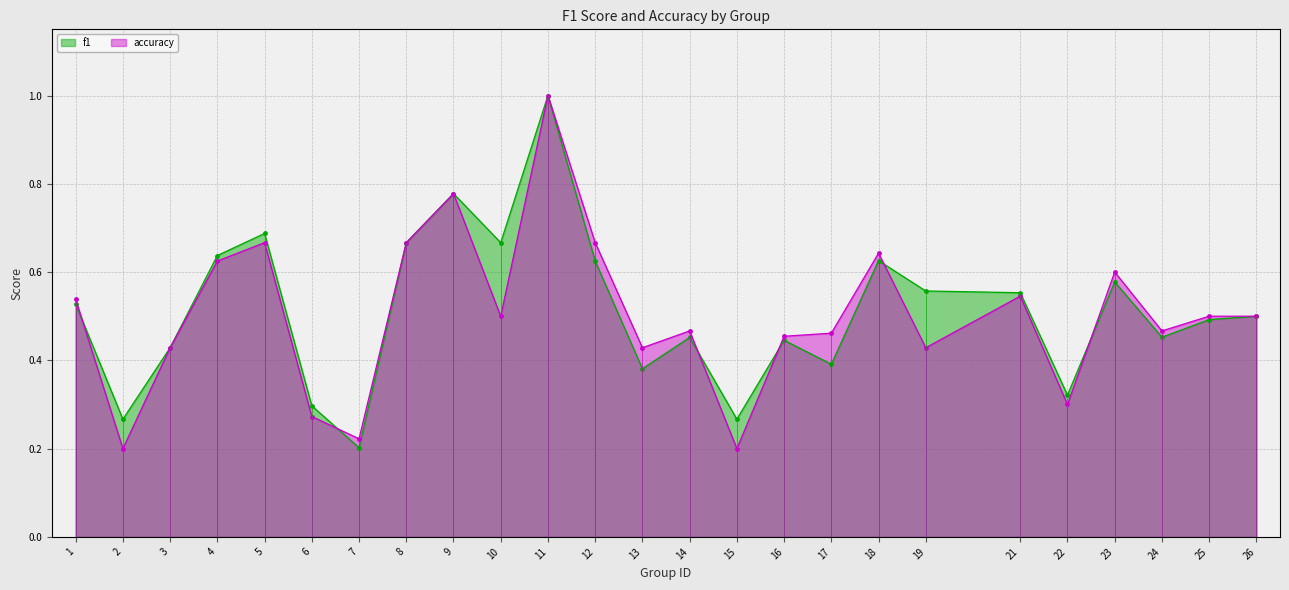

Which category has the highest value in the accuracy series?

11